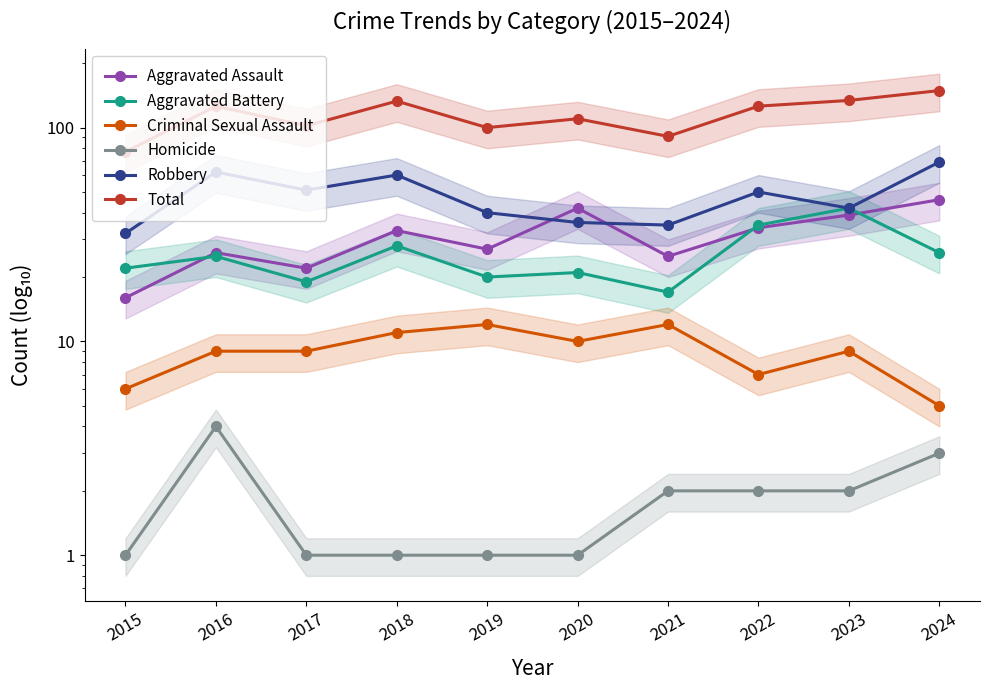

How many lines are shown in the chart?

6